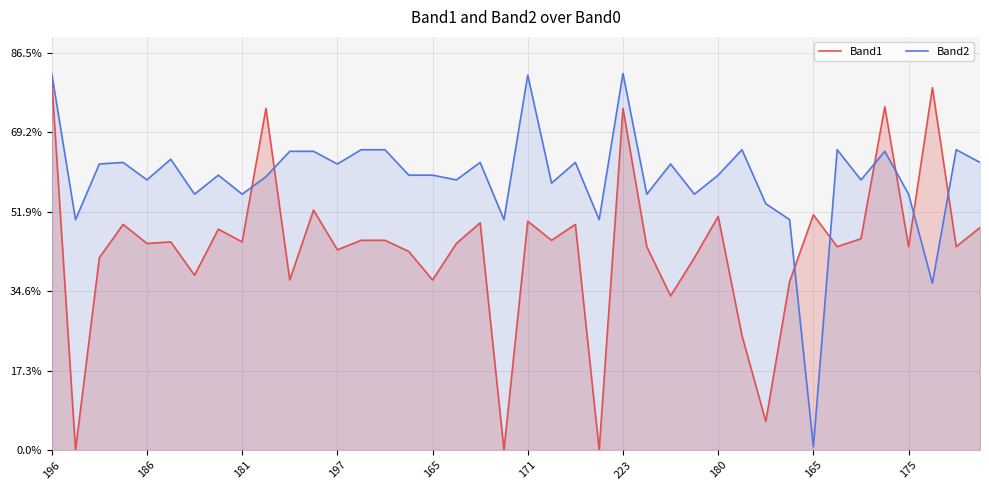

Which label corresponds to the smallest value in the chart?

186